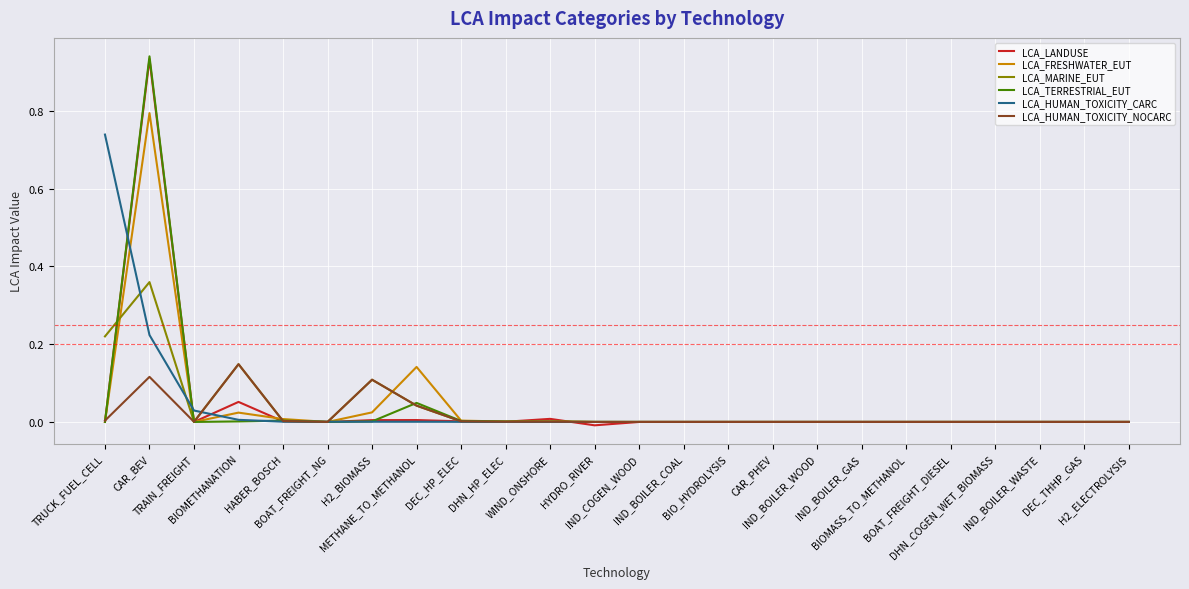

What are all the series names shown in the legend?

LCA_LANDUSE, LCA_FRESHWATER_EUT, LCA_MARINE_EUT, LCA_TERRESTRIAL_EUT, LCA_HUMAN_TOXICITY_CARC, LCA_HUMAN_TOXICITY_NOCARC